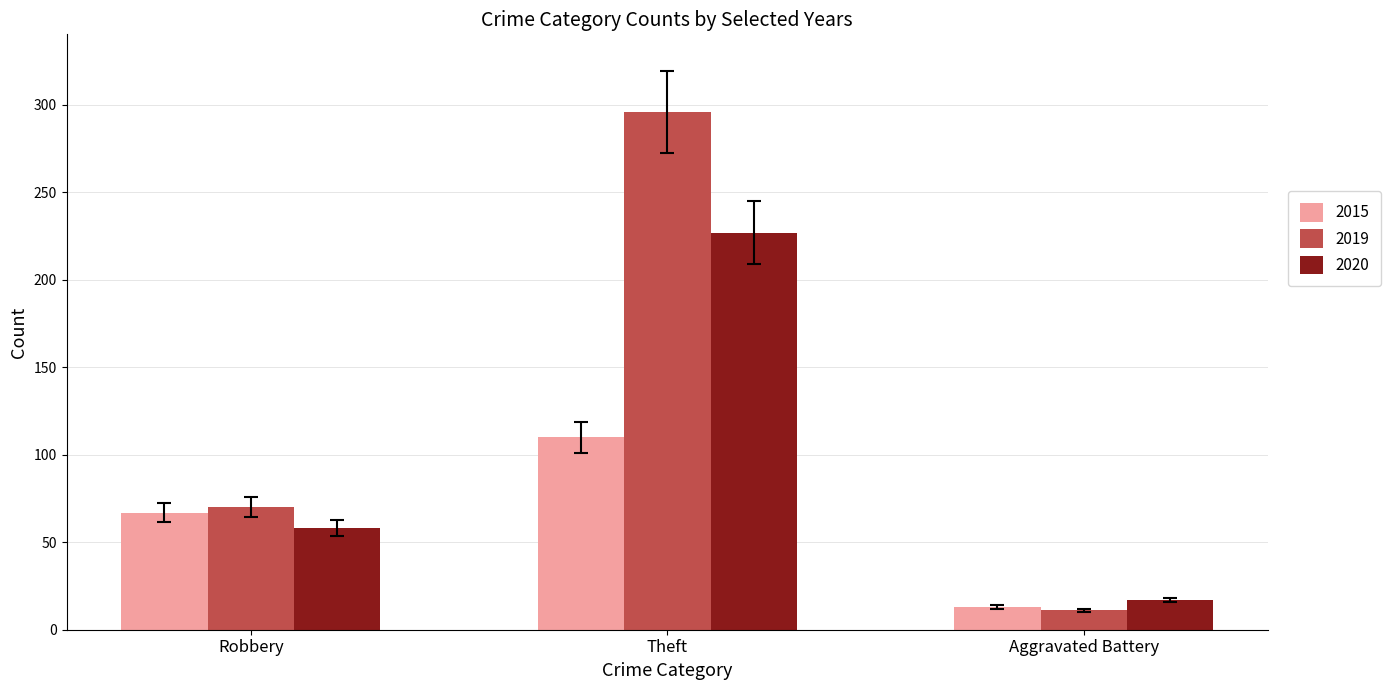

Is it true that 2015 equals 67 at Robbery?

True